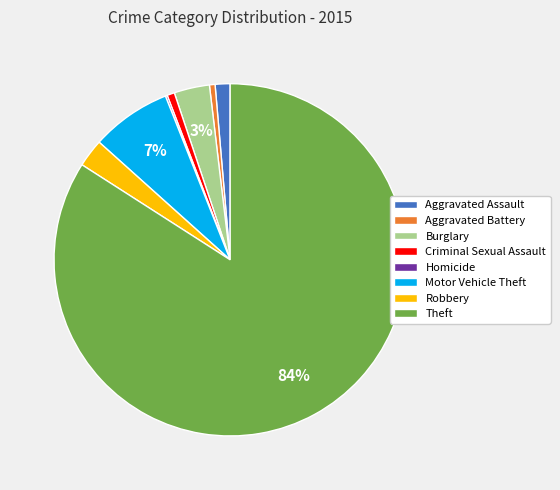

Is it true that Motor Vehicle Theft is 7% of the pie?

True